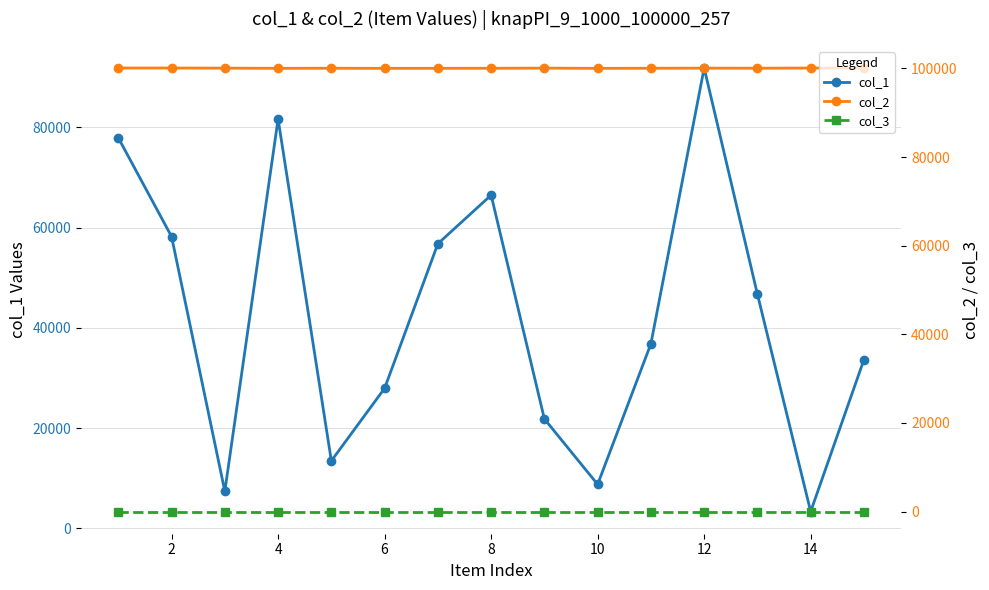

How many lines are shown in the chart?

3